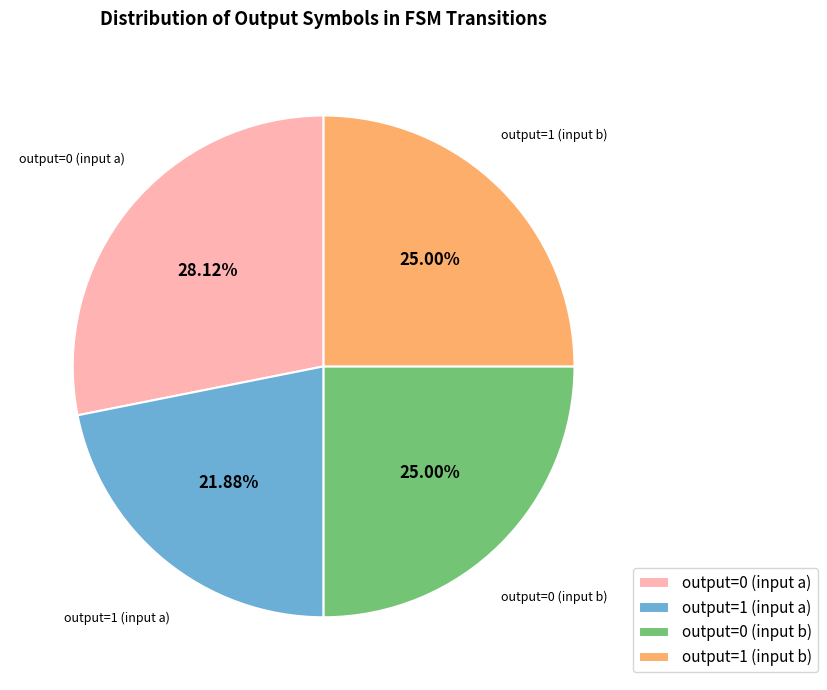

Which slice is the smallest?

output=1 (input a)